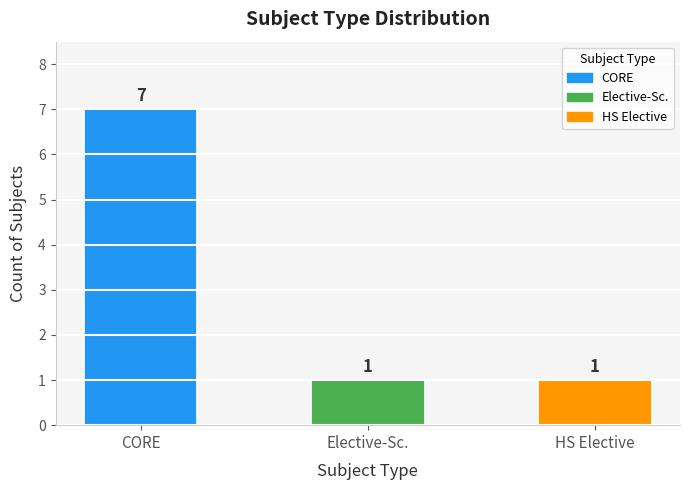

Is it true that the value at HS Elective is 1?

True